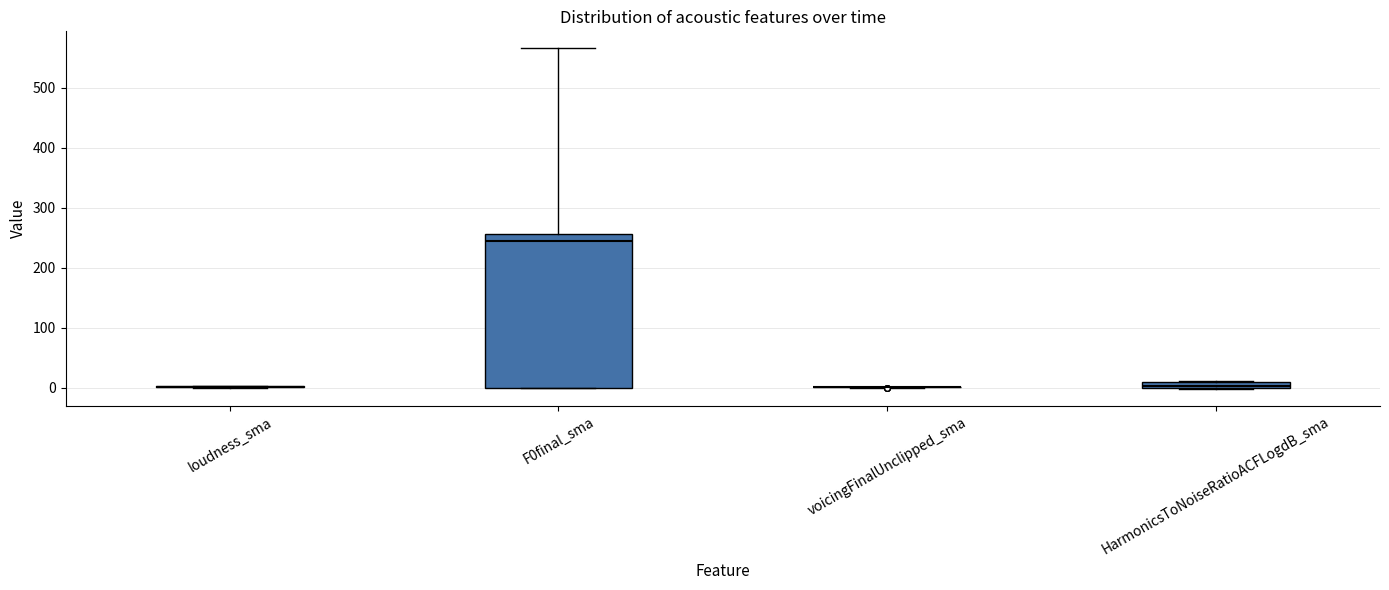

Where is the upper edge of the box for F0final_sma on the y-axis? The values are not printed on the chart, so give them approximately, as read against the axis.

260